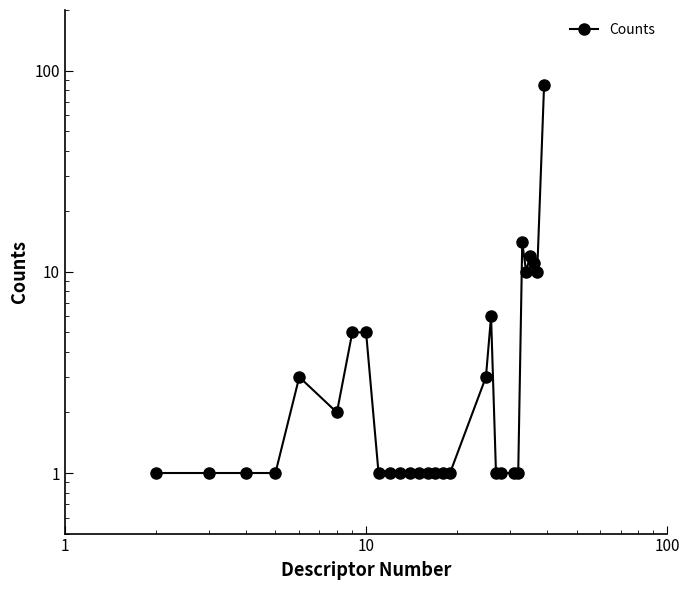

True or false: the data has more than 1 interior local peaks.

True